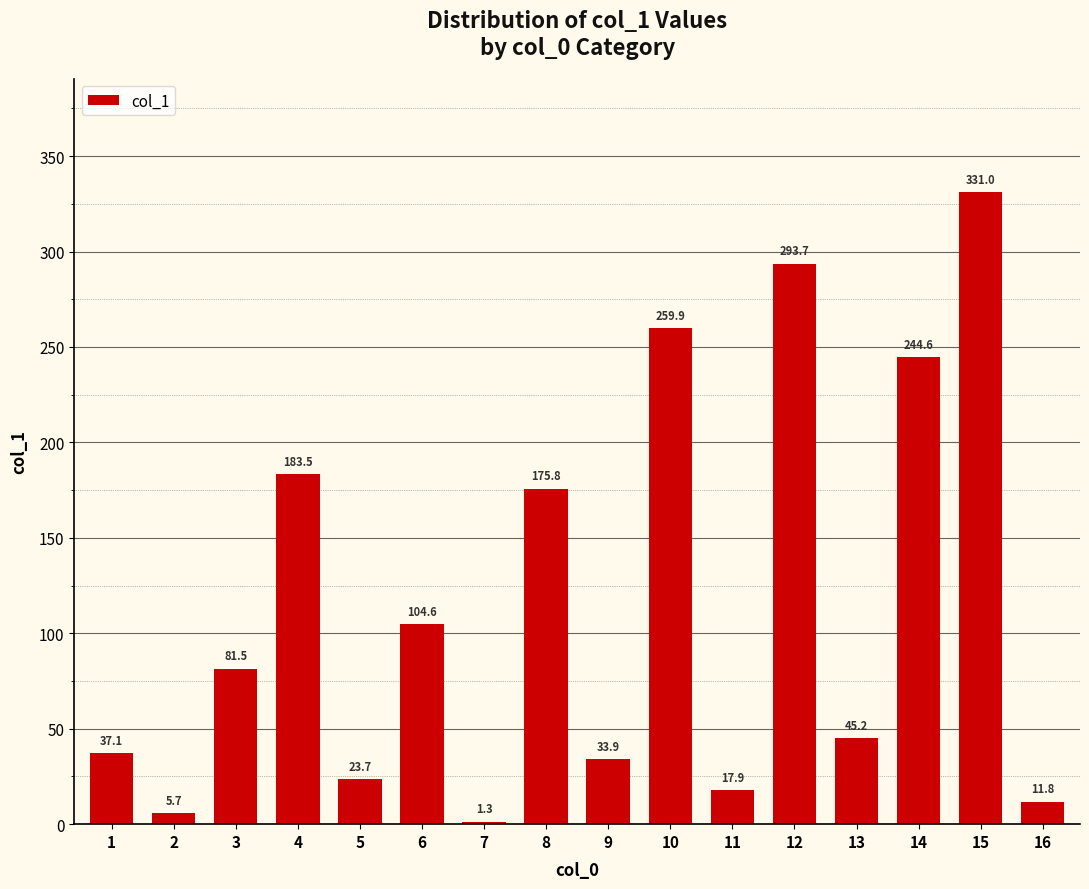

True or false: the data shows 37.1 at 1.

True